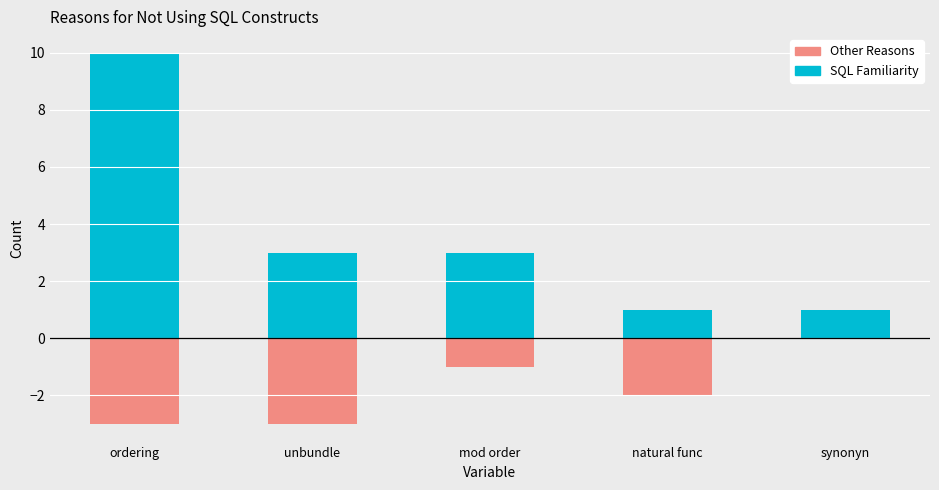

How many bars are there in each group?

2